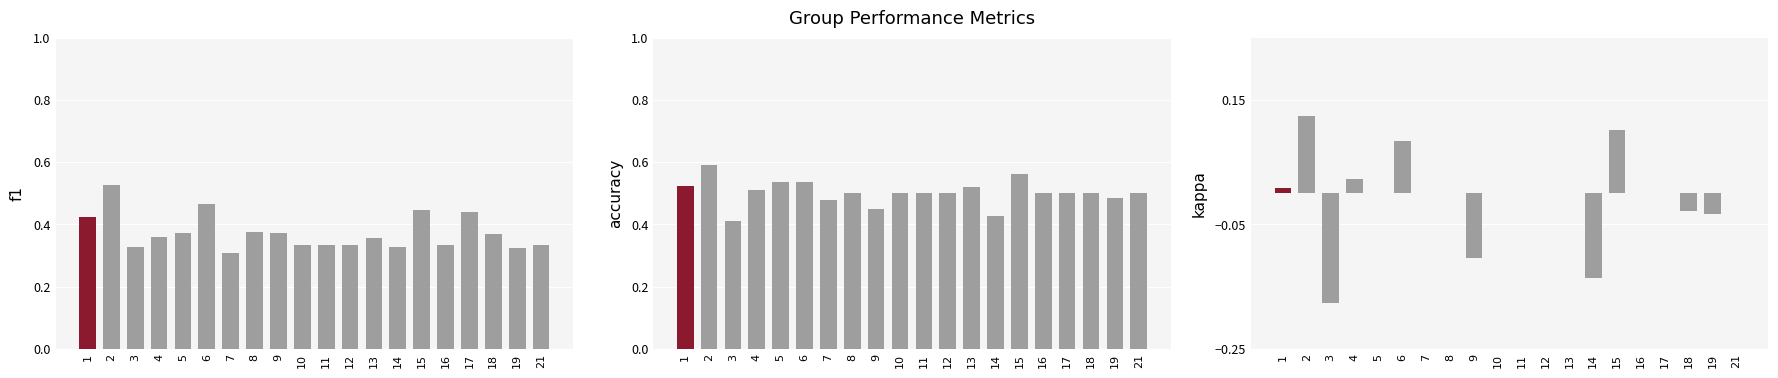

What is the minimum value shown in the chart?

-0.2